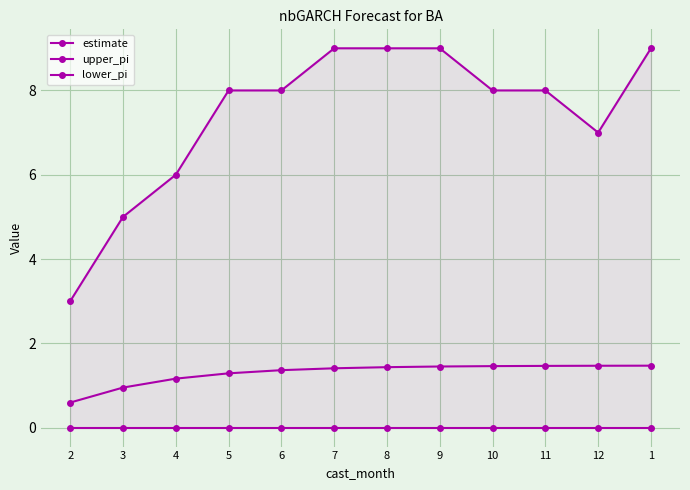

Rank the series at 2 from highest to lowest value.

upper_pi, estimate, lower_pi